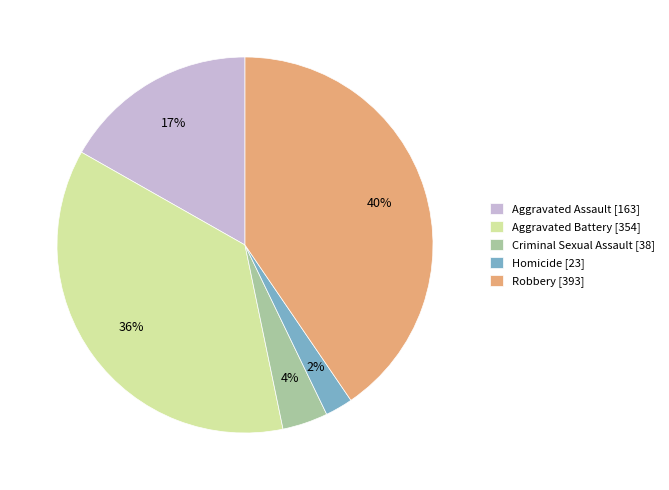

Do Homicide and Aggravated Battery together represent more than half of the pie?

No